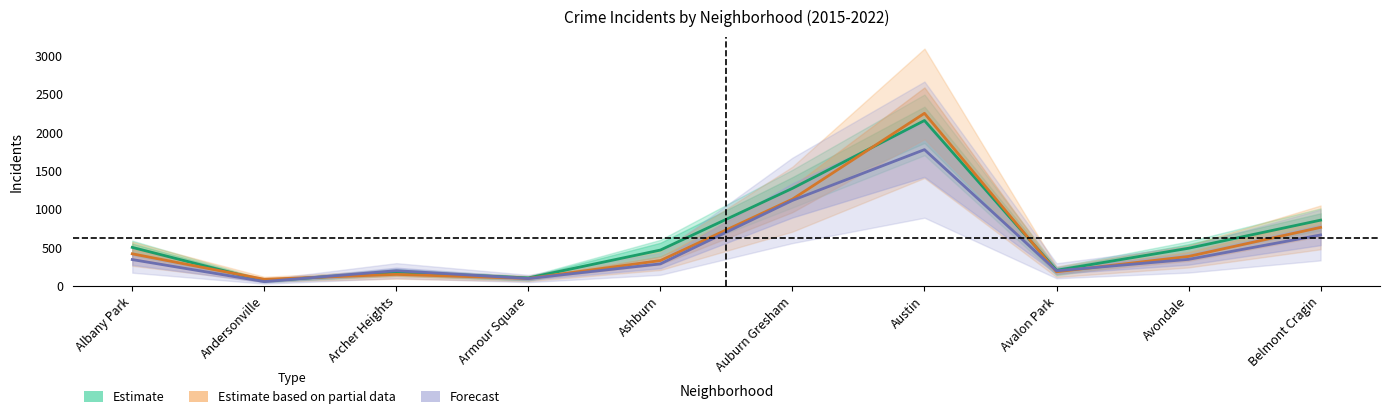

Between Ashburn and Belmont Cragin, which is larger?

Belmont Cragin